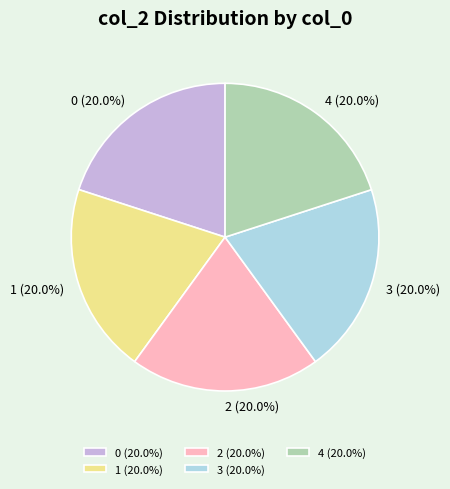

Is 3 the majority of the pie?

No